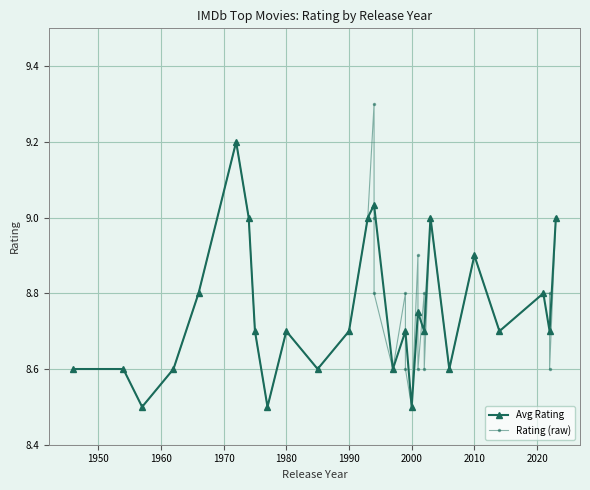

In Avg Rating, how many points are lower than both neighbors (excluding endpoints)?

9